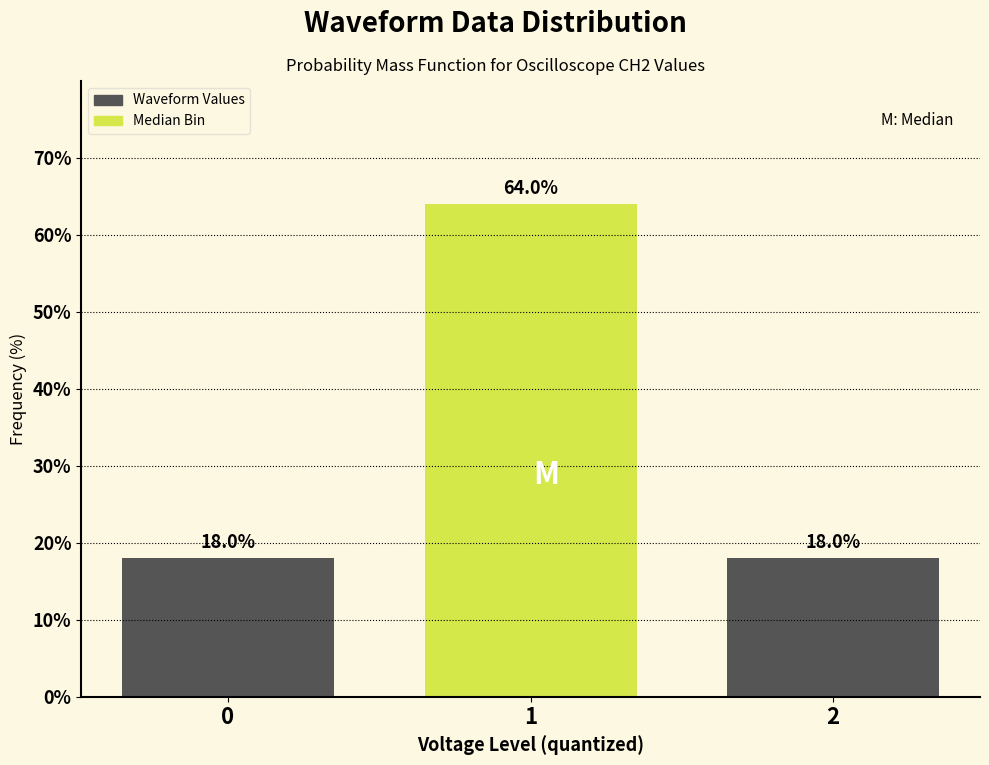

Reading left to right, what are all the values shown in this chart?

18	64	18